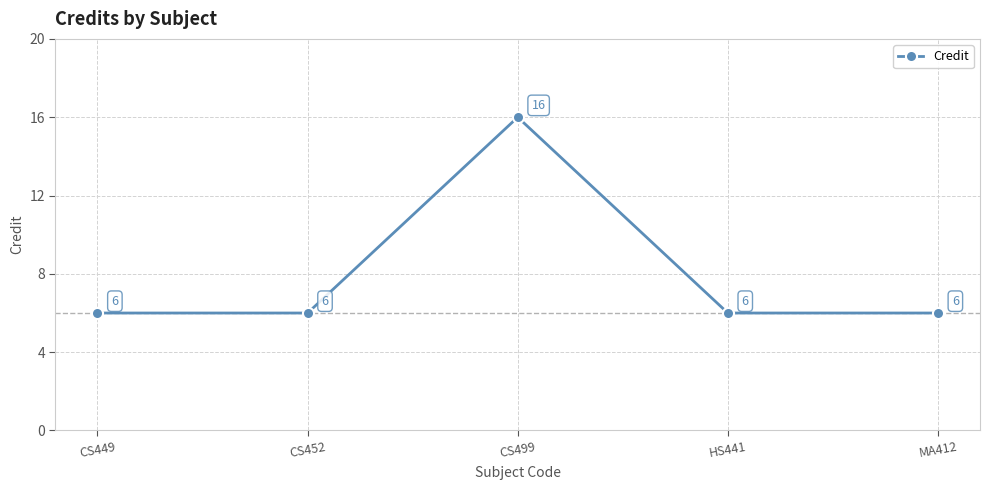

What is the label of the 2nd point from the left?

CS452